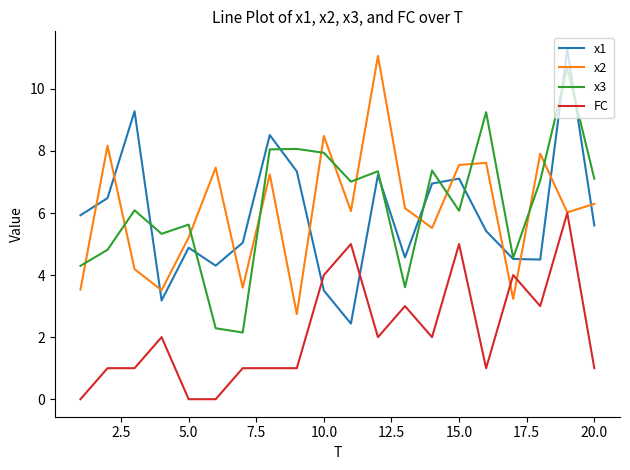

Count the number of categories in the chart.

20